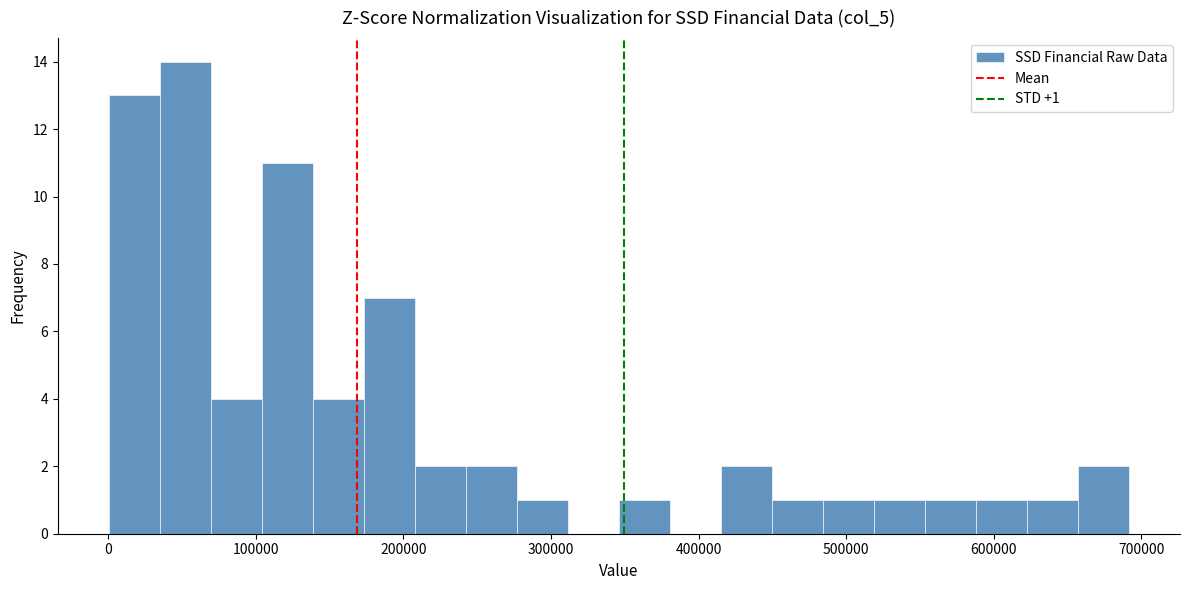

Around what value on the x-axis is the tallest bar? Give the approximate position of its centre, as read against the axis.

50000